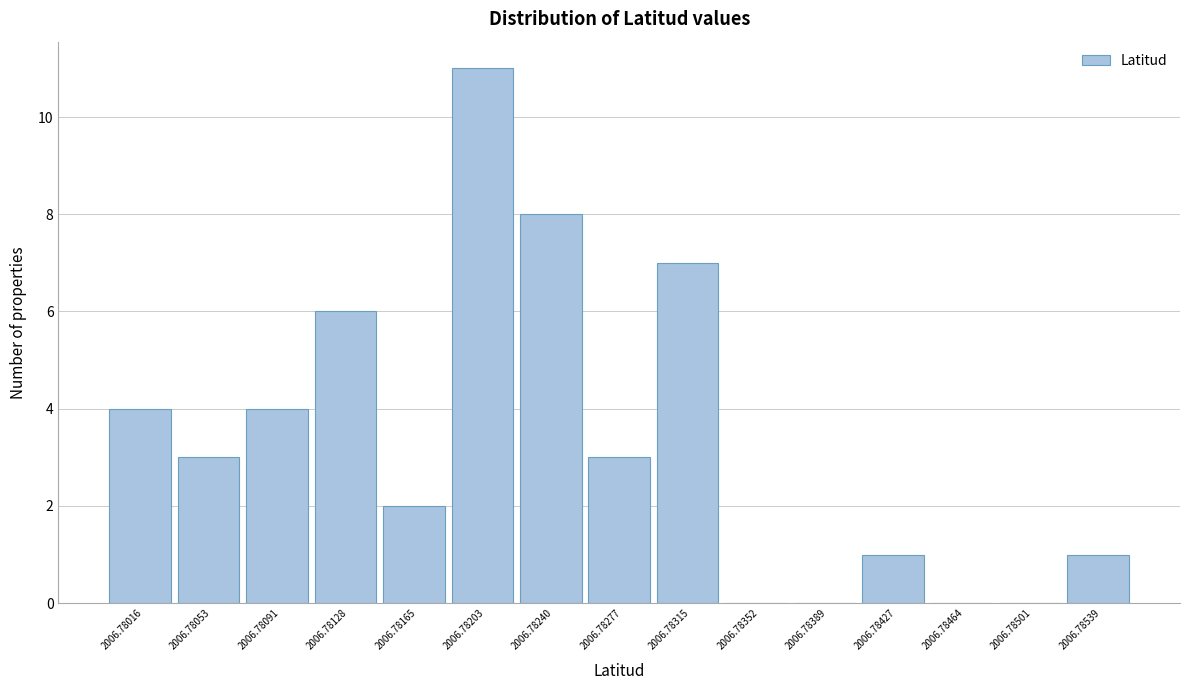

Reading right to left, list all the values displayed in this chart.

2006.78539=1	2006.78501=0	2006.78464=0	2006.78427=1	2006.78389=0	2006.78352=0	2006.78315=7	2006.78277=3	2006.78240=8	2006.78203=11	2006.78165=2	2006.78128=6	2006.78091=4	2006.78053=3	2006.78016=4